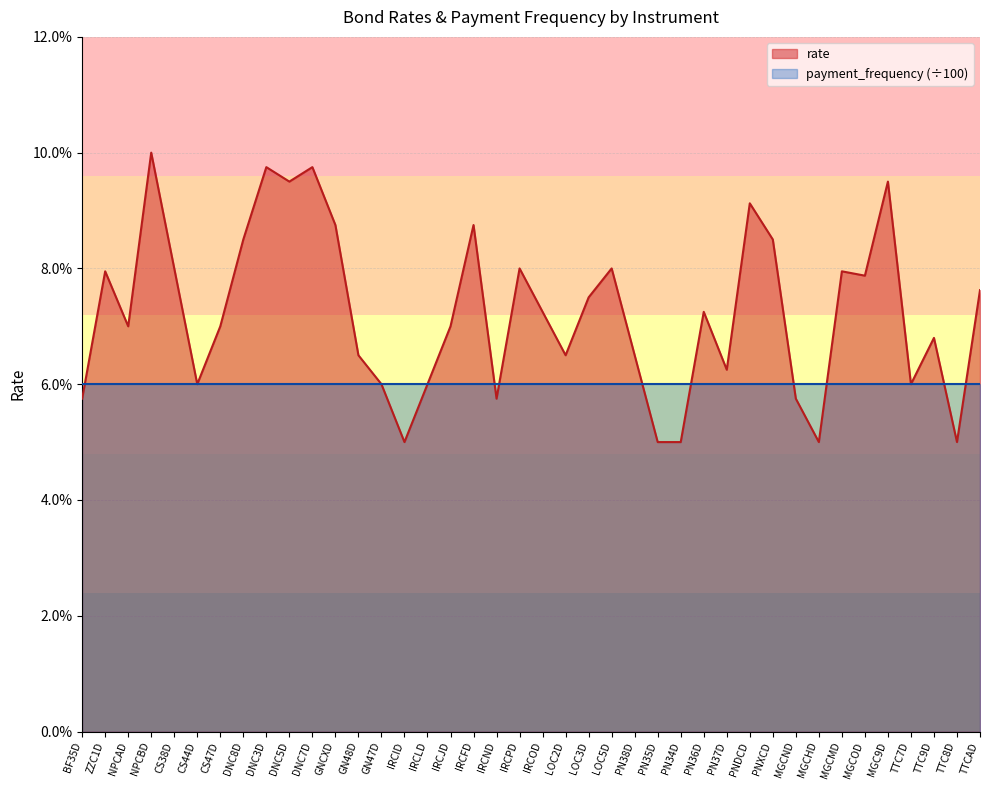

Which has a higher value, PN36D or IRCID?

PN36D